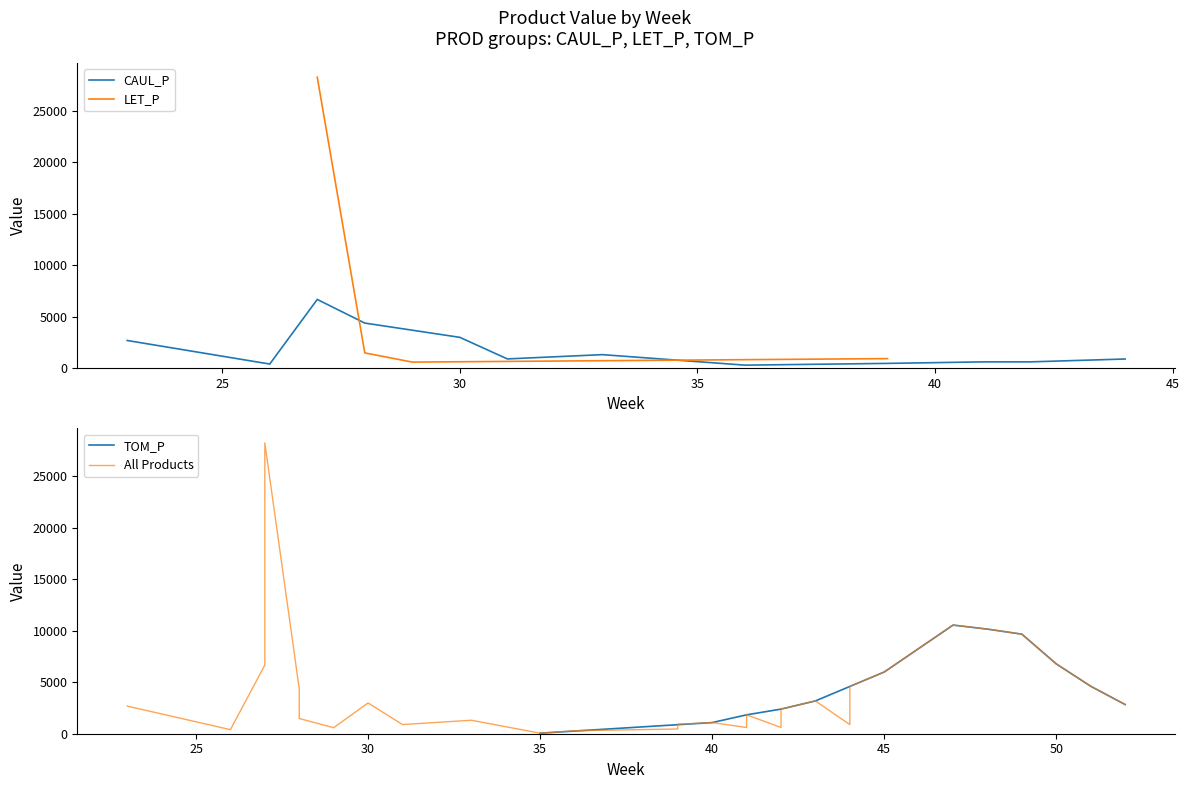

Between 31 and 41, which is larger?

41